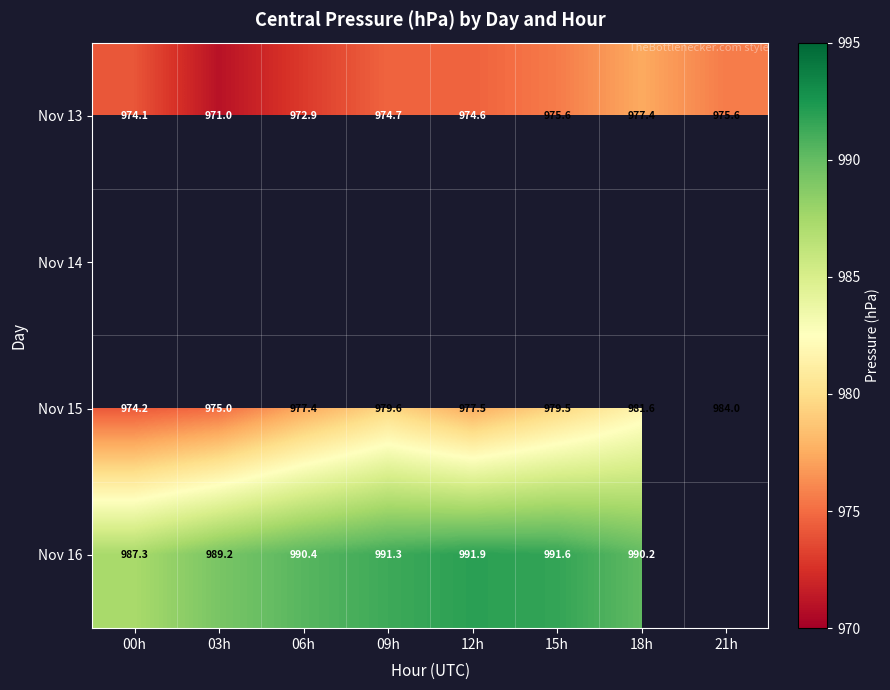

What is the difference between the second highest and second lowest values in the Nov 15 series?

6.6